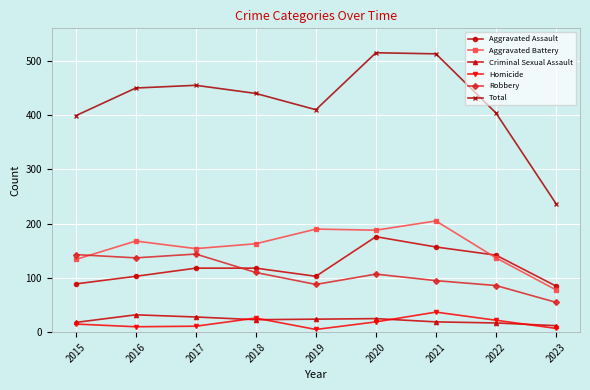

What is the difference between the maximum and second lowest values in the Aggravated Battery series?

71